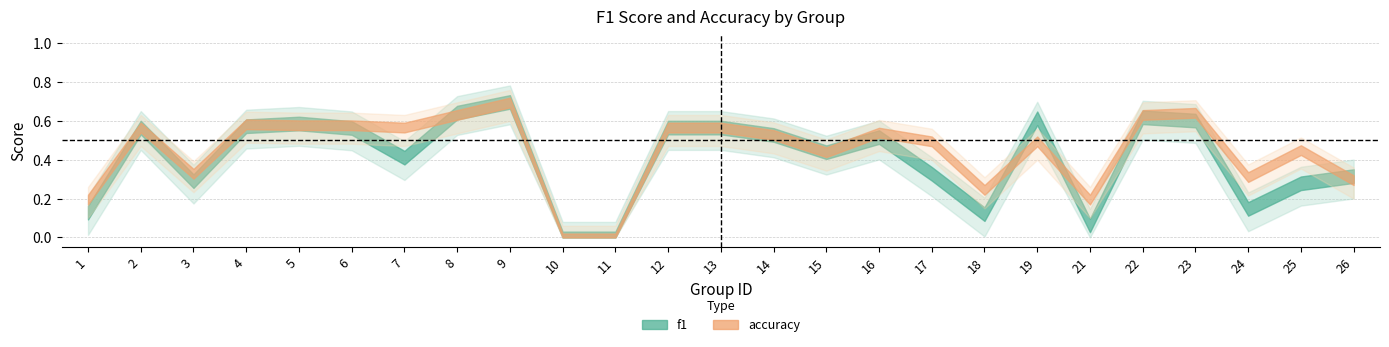

Rank the categories by f1 value from lowest to highest.

10, 11, 21, 18, 1, 24, 25, 3, 26, 17, 7, 15, 16, 14, 6, 2, 12, 13, 4, 5, 23, 19, 22, 8, 9